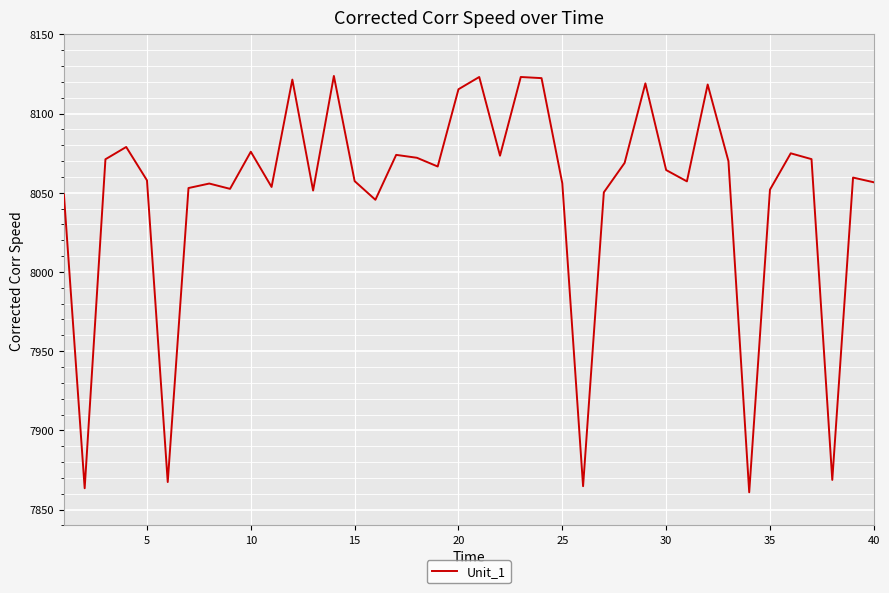

What is the minimum value shown in the chart?

7860.9